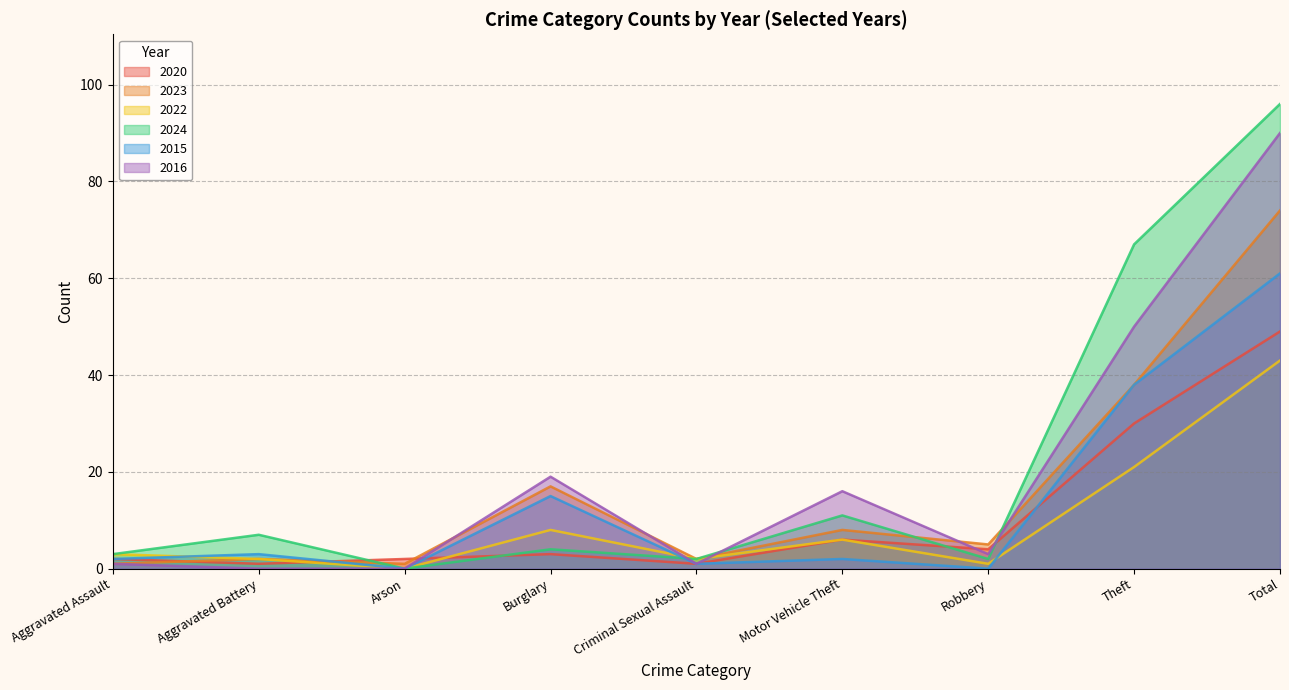

Which series ends up on top after the final intersection of 2023 and 2020?

2023